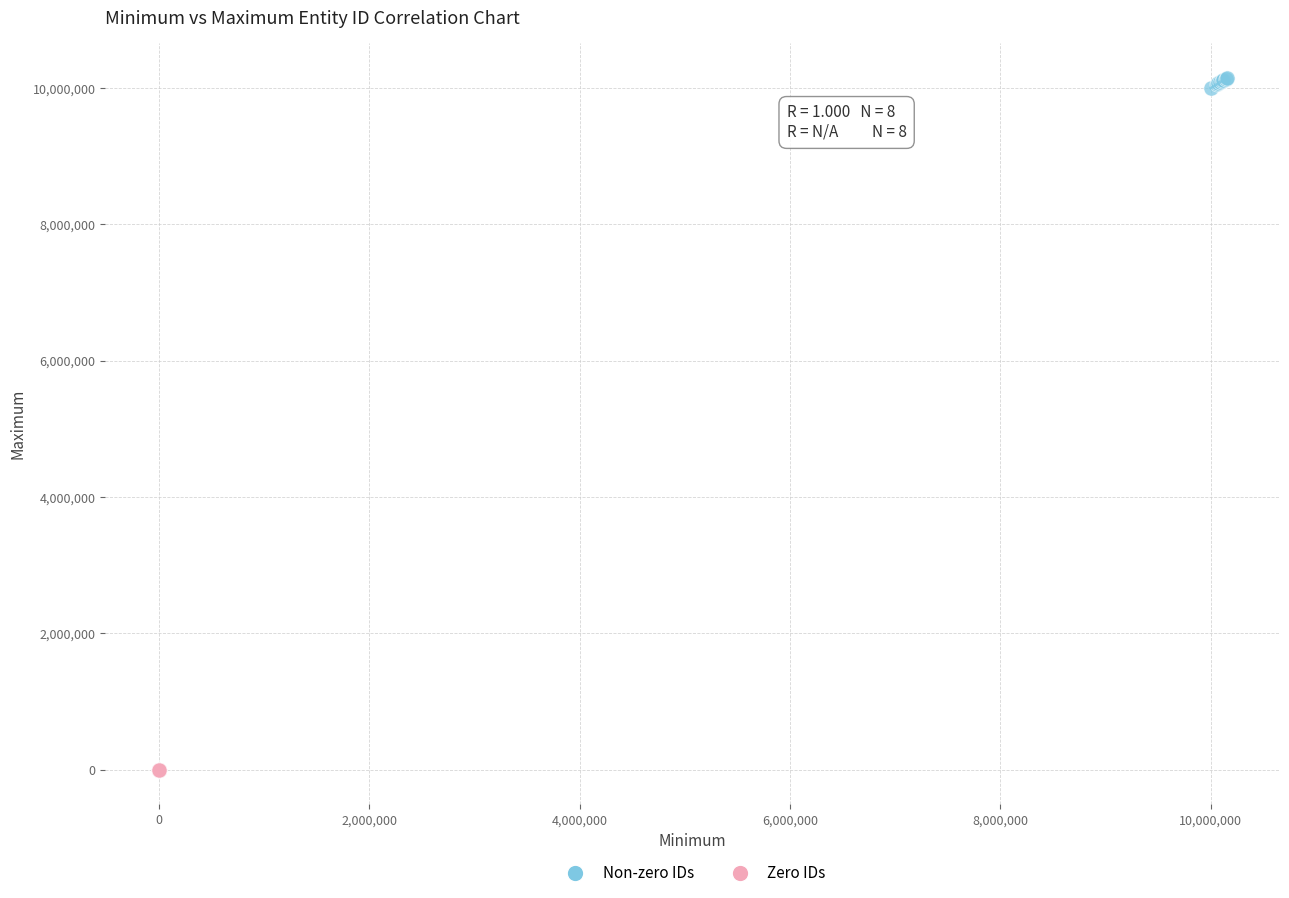

Which series reaches the maximum Y coordinate?

Non-zero IDs